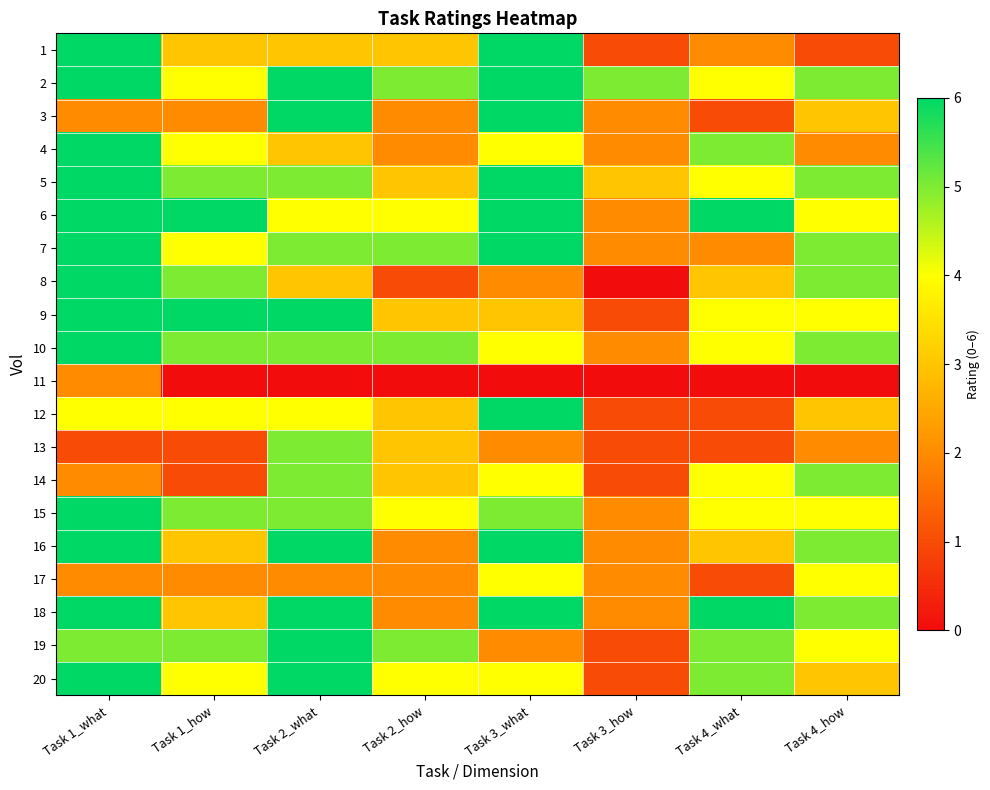

Count the number of categories in the chart.

8